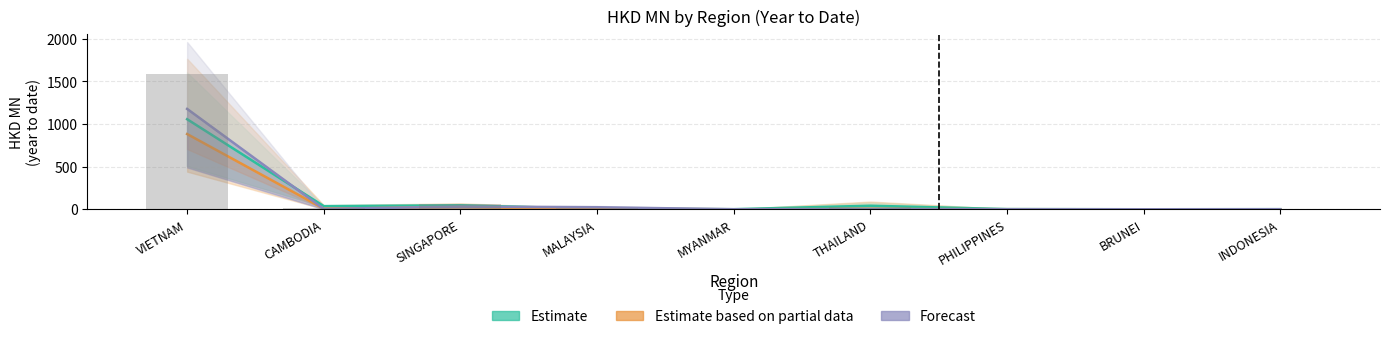

What is the label of the 8th bar from the right?

CAMBODIA